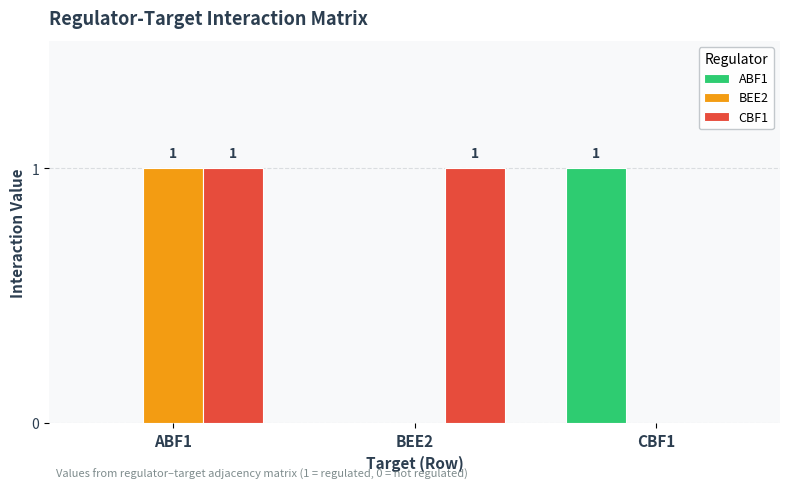

Reading left to right, list all the values displayed in this chart.

ABF1: 0	0	1
BEE2: 1	0	0
CBF1: 1	1	0